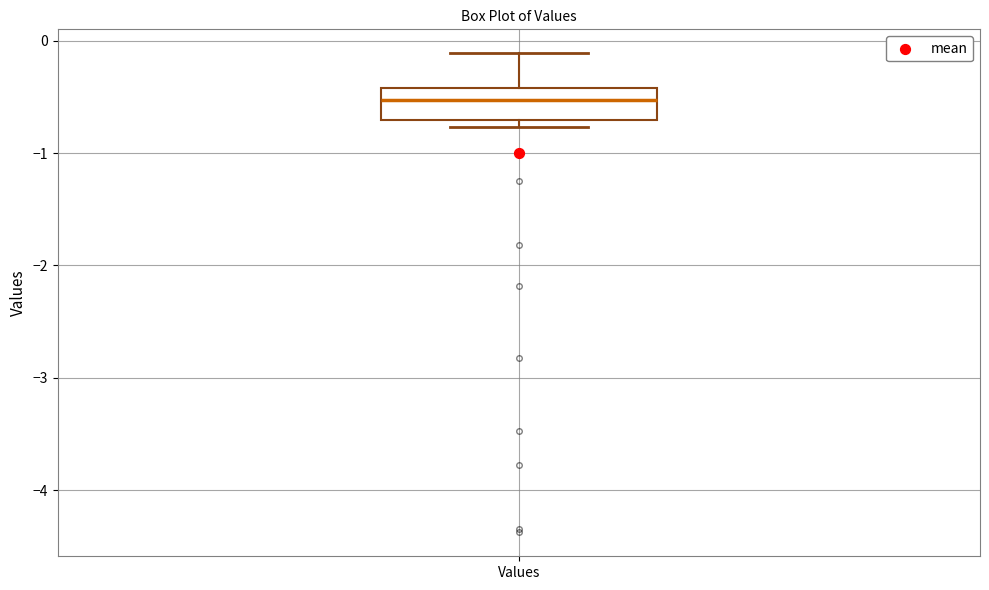

Read this box plot against the y-axis: the position of the median line, the range covered by the box, and the ends of both whiskers. The values are not printed on the chart, so give them approximately, as read against the axis.

median -0.5, box -0.7 to -0.4, whiskers -0.8 to -0.1